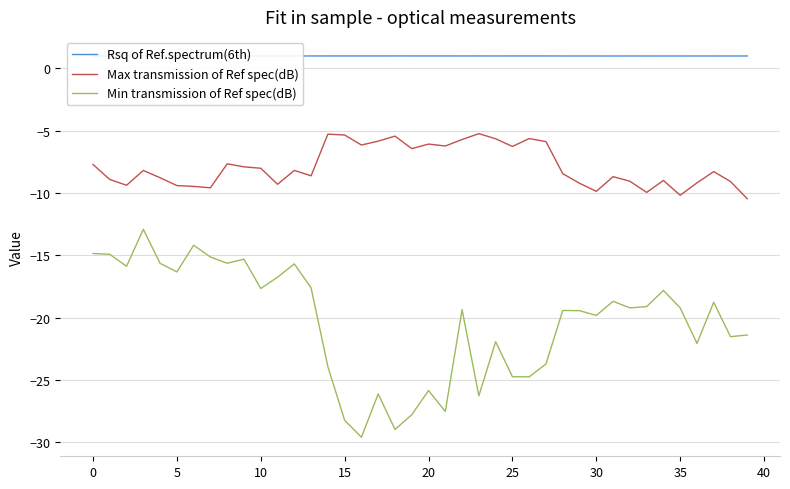

How many lines are shown in the chart?

3